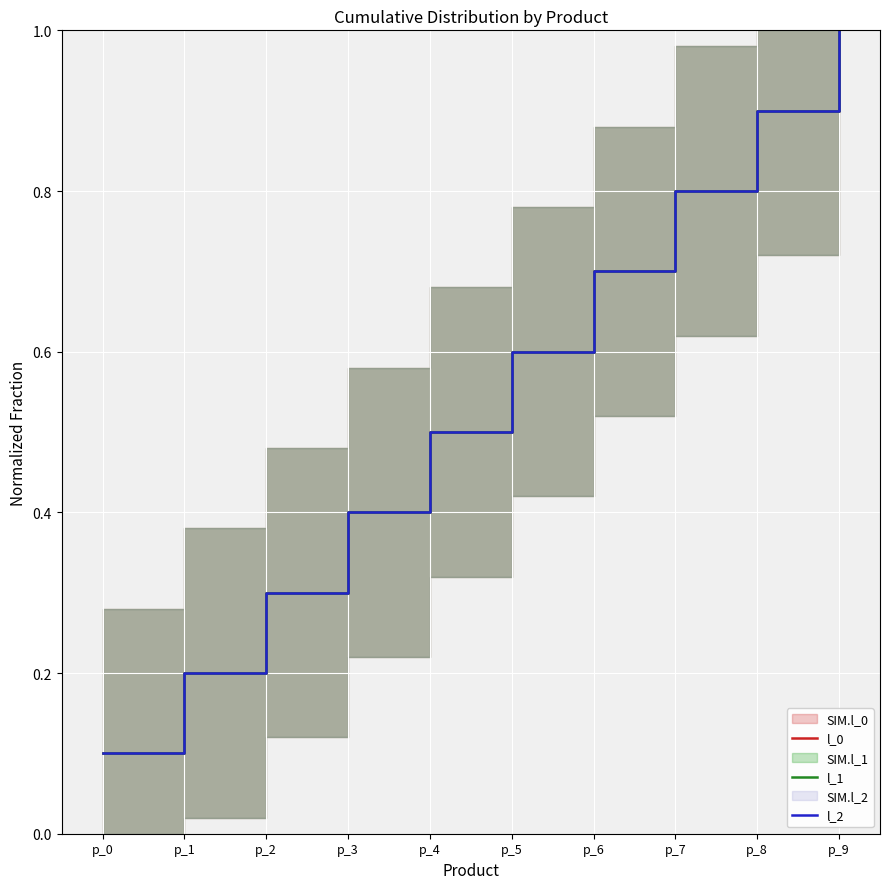

The l_2 series shows 0.2 at p_0. True or false?

False